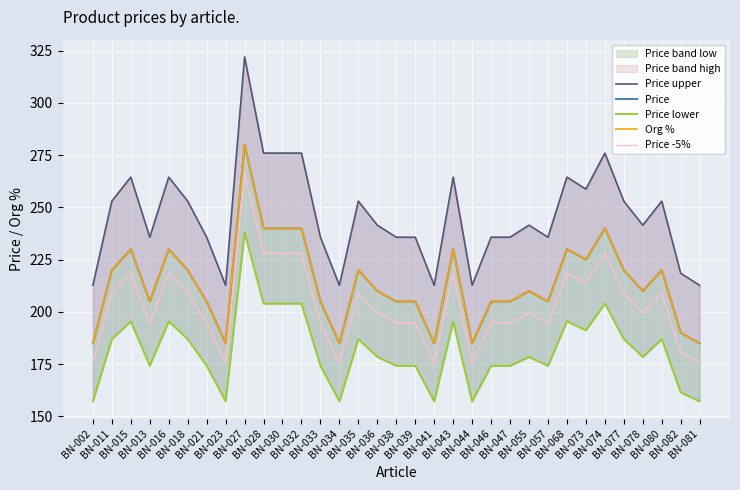

In Price, how many points are higher than both neighbors (excluding endpoints)?

9